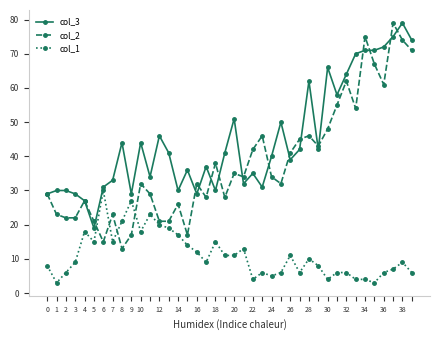

What is the maximum value shown in the chart?

79